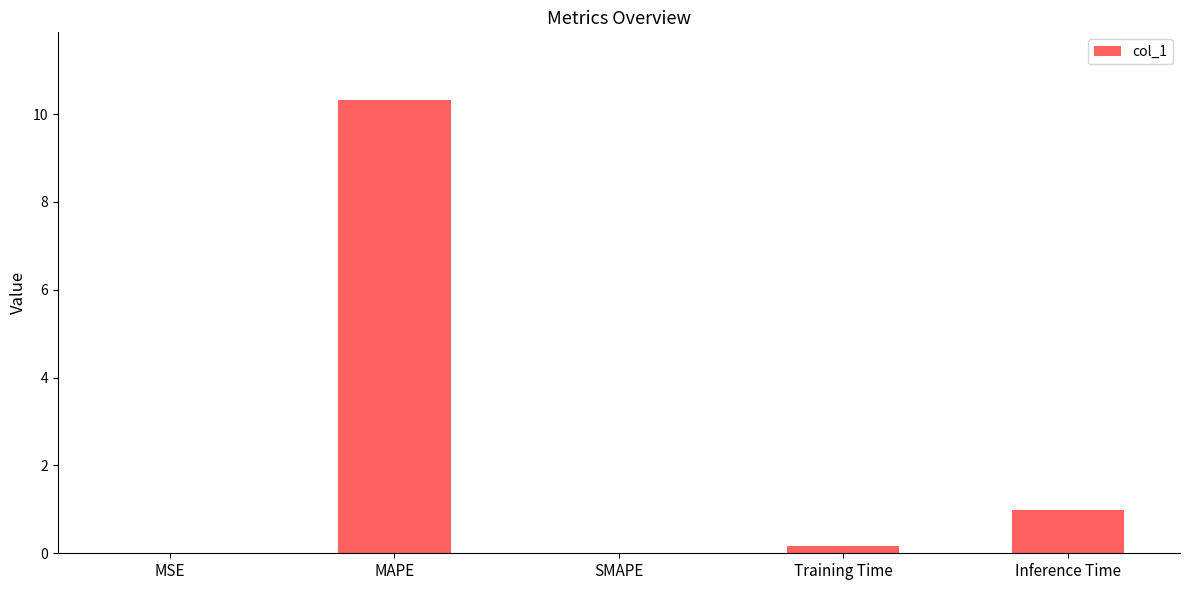

What is the change in value from SMAPE to Training Time?

+0.2